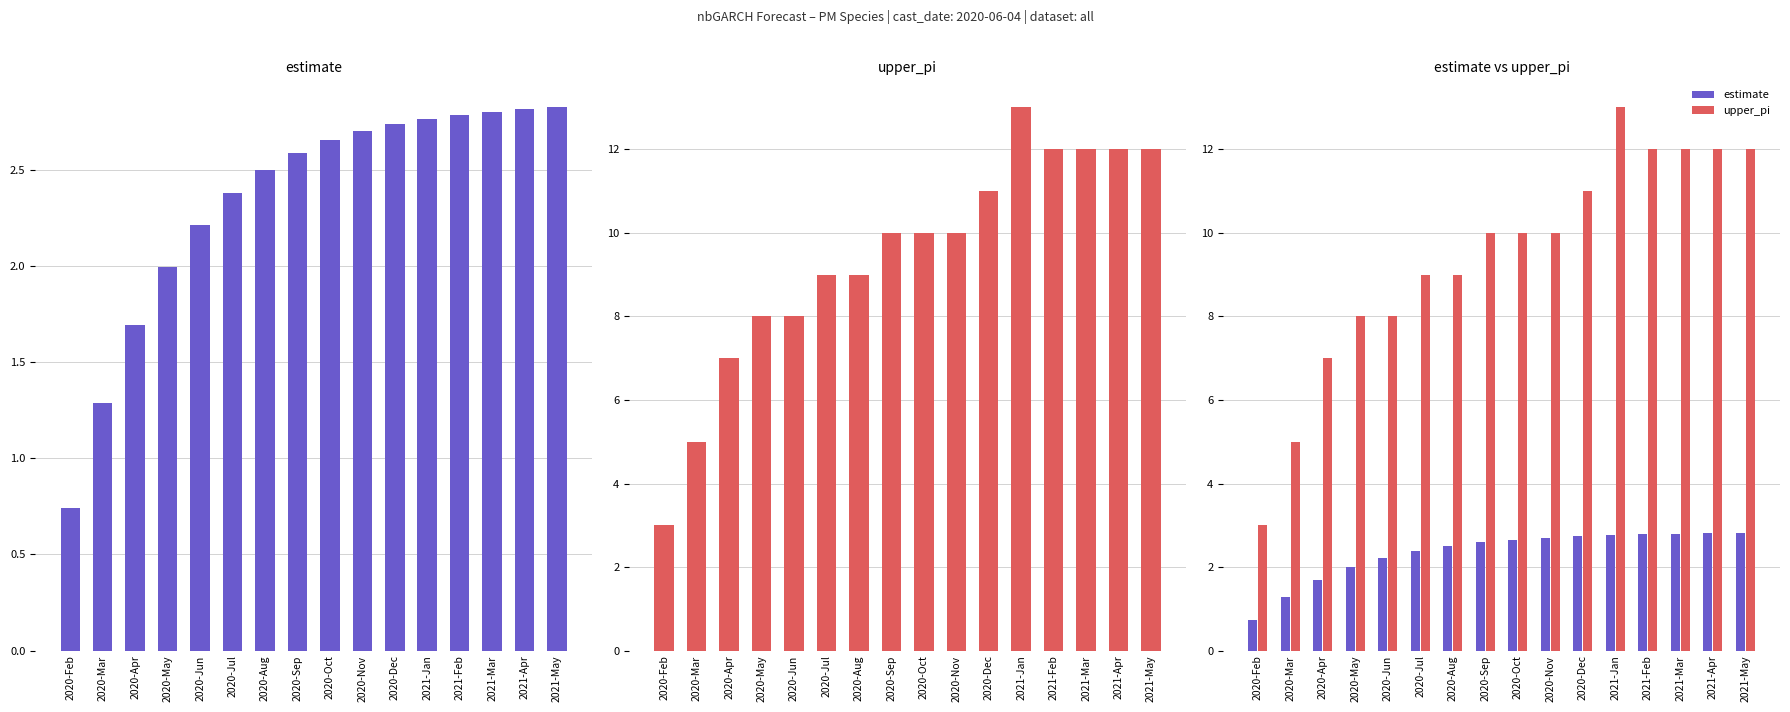

Which series has the largest total across all categories?

upper_pi